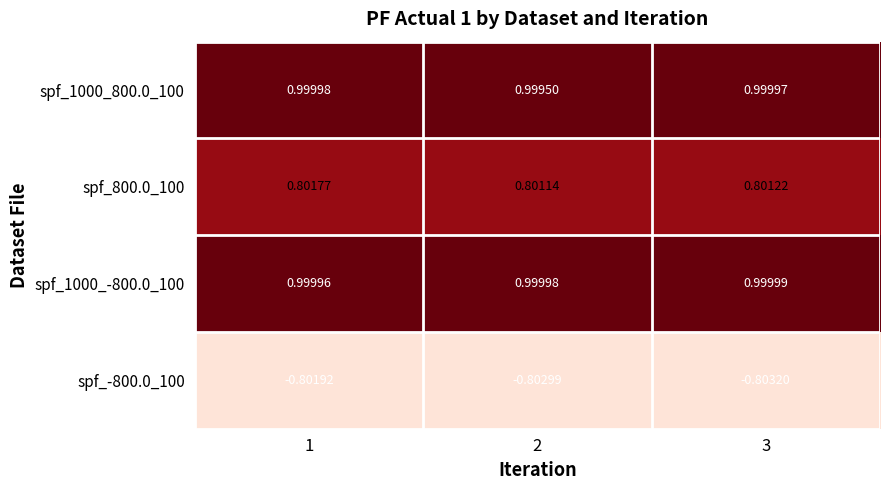

Is the value of spf_800.0_100 at 2 greater than the value of spf_-800.0_100 at 1?

Yes